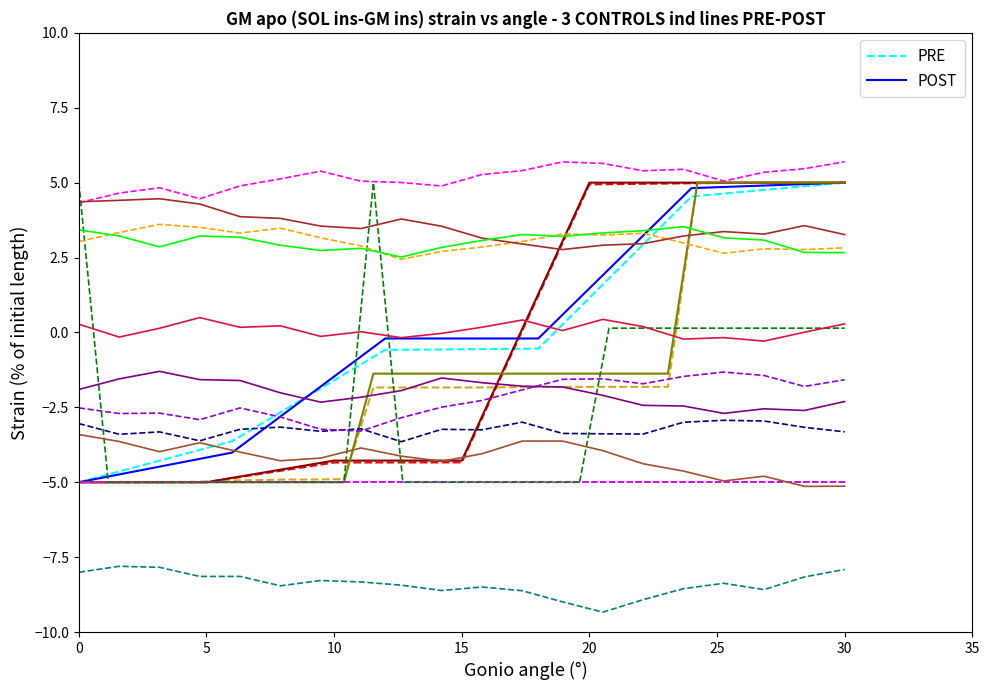

The value of POST at 0 is -6.9. True or false?

False